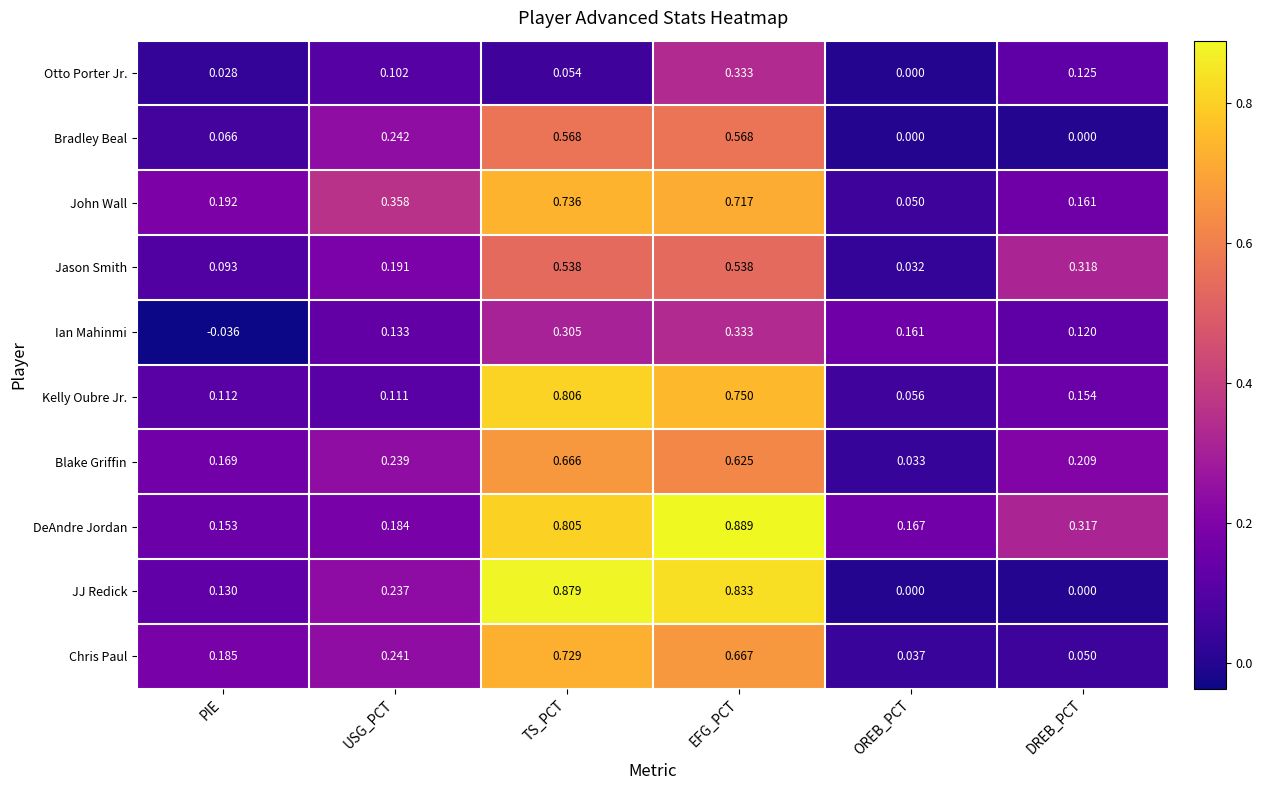

Which label corresponds to the smallest value in the chart?

PIE